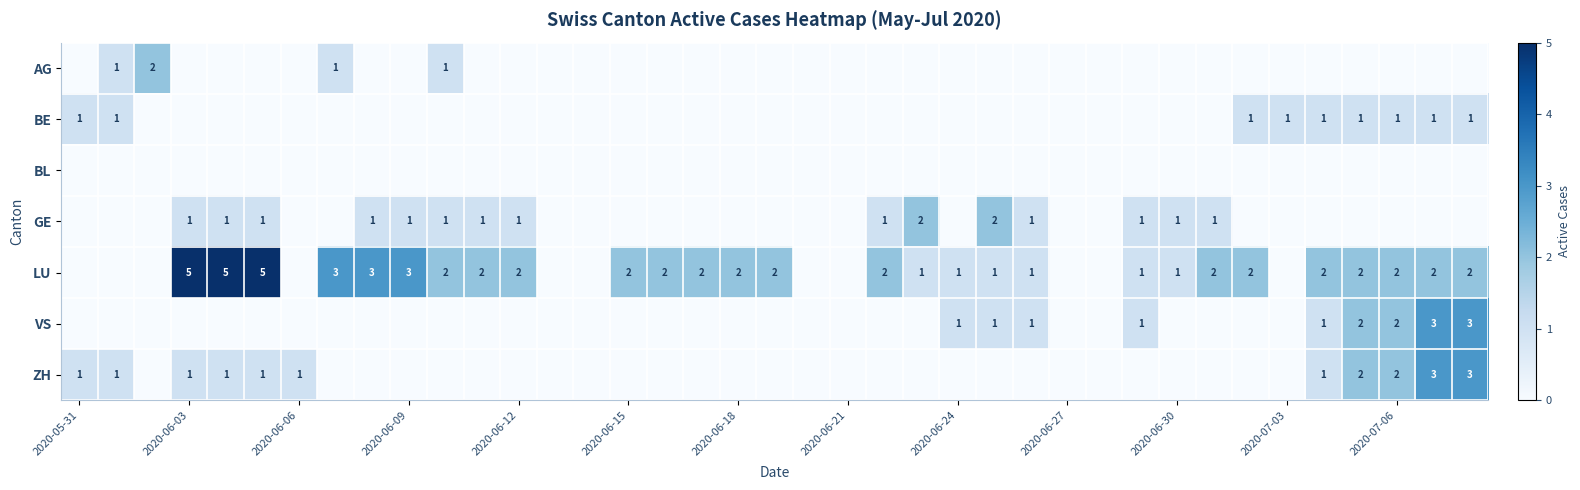

What is the maximum value shown in the chart?

5